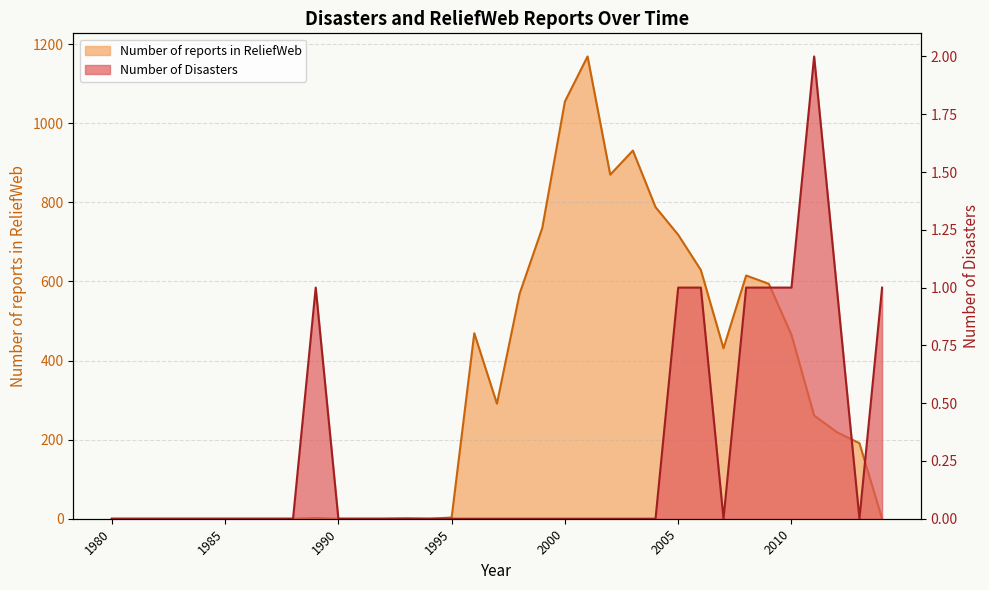

List the series in order of their overall mean, highest first.

Number of reports in ReliefWeb, Number of Disasters